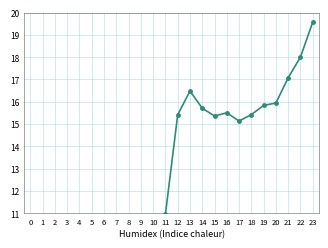

What is the difference between the maximum and minimum values?

17.8